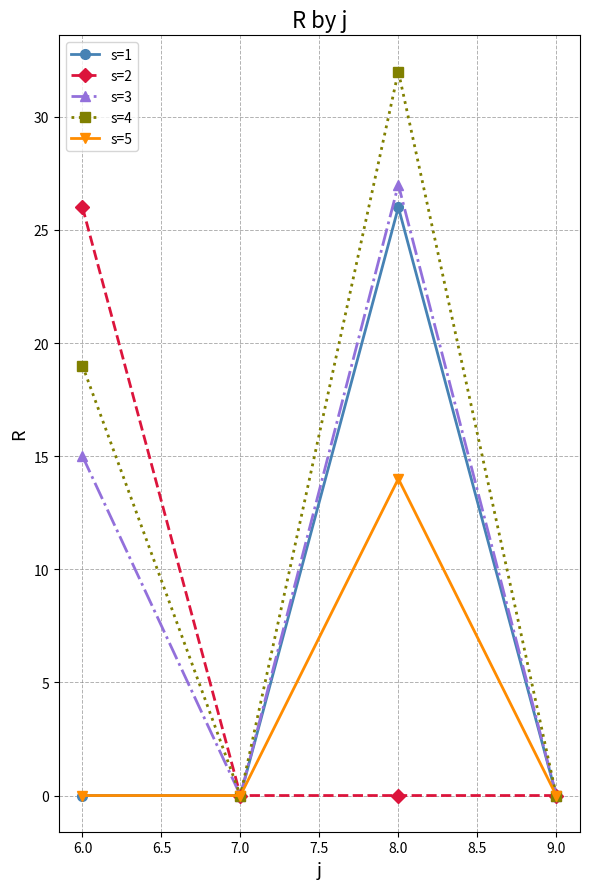

What is the label of the 3rd point from the left?

8.0